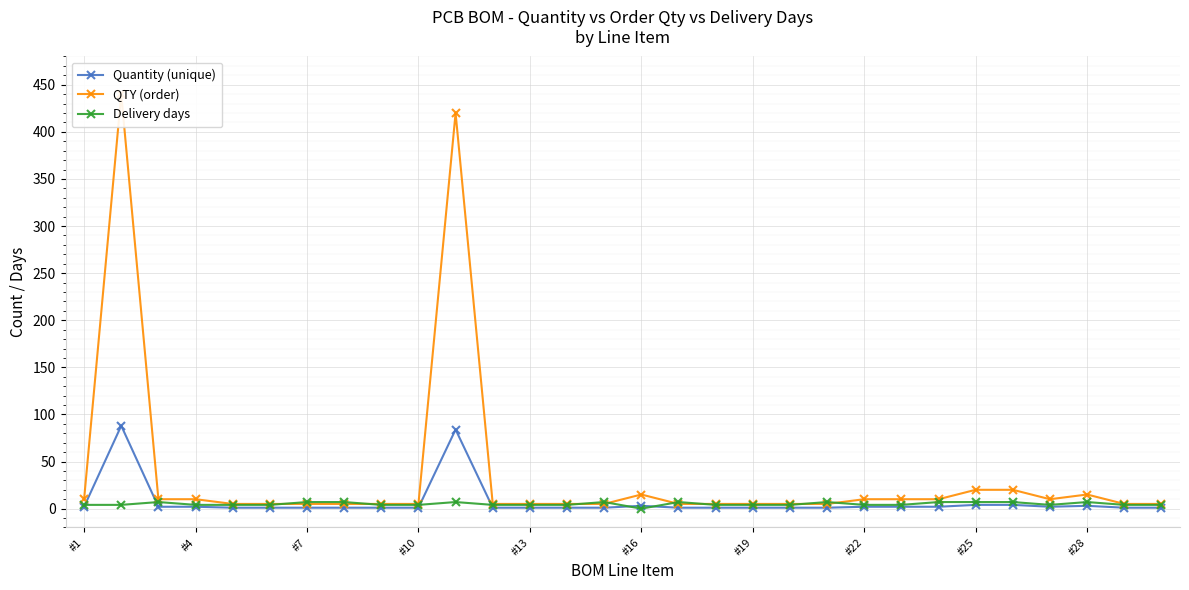

What is the maximum value shown in the chart?

440